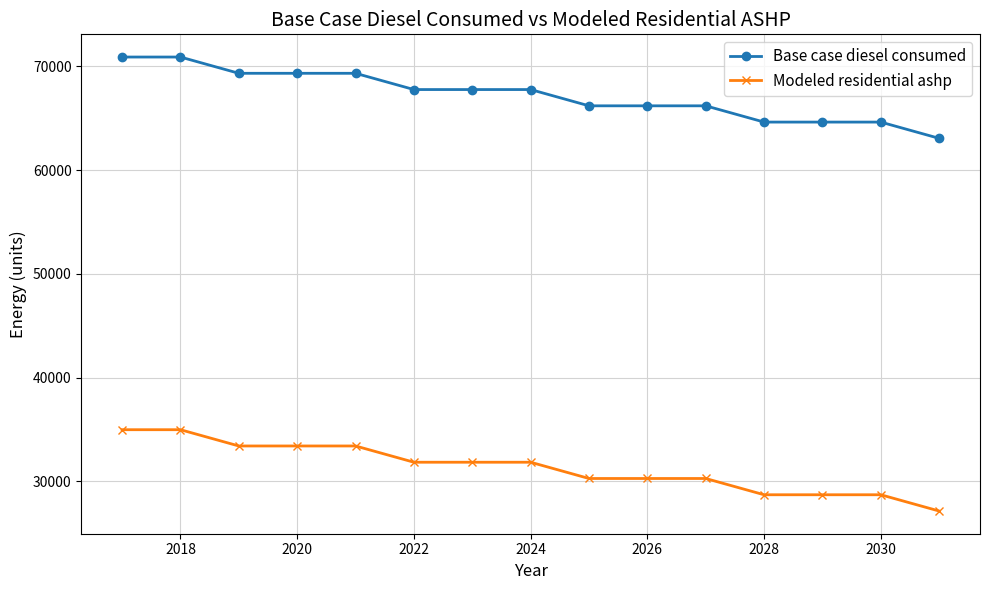

Reading left to right, what are all the values shown in this chart?

Base case diesel consumed: 70899.0	70899.0	69331.0	69331.0	69331.0	67764.0	67764.0	67764.0	66196.0	66196.0	66196.0	64628.0	64628.0	64628.0	63060.0
Modeled residential ashp: 34971.7	34971.7	33403.7	33403.7	33403.7	31836.7	31836.7	31836.7	30268.7	30268.7	30268.7	28700.7	28700.7	28700.7	27132.7